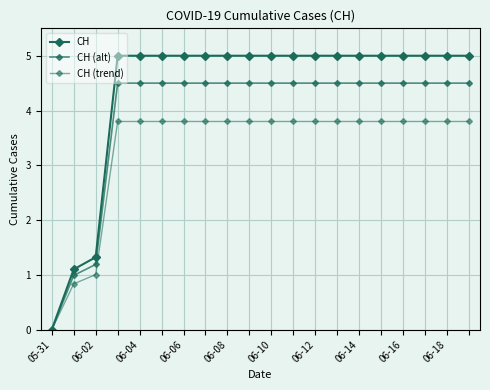

How many series are shown in this chart?

3